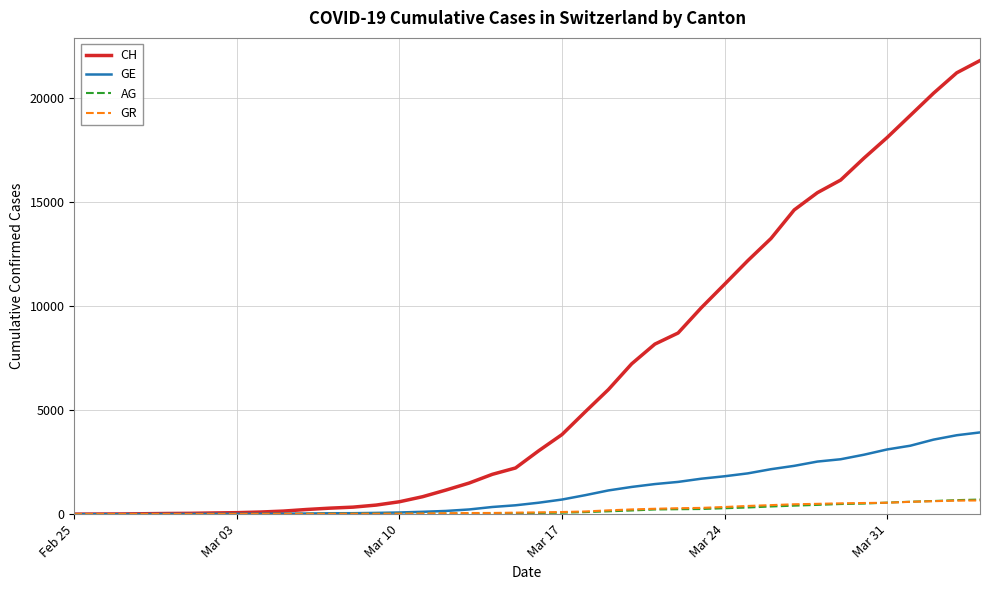

Which series has the largest range (max minus min)?

CH